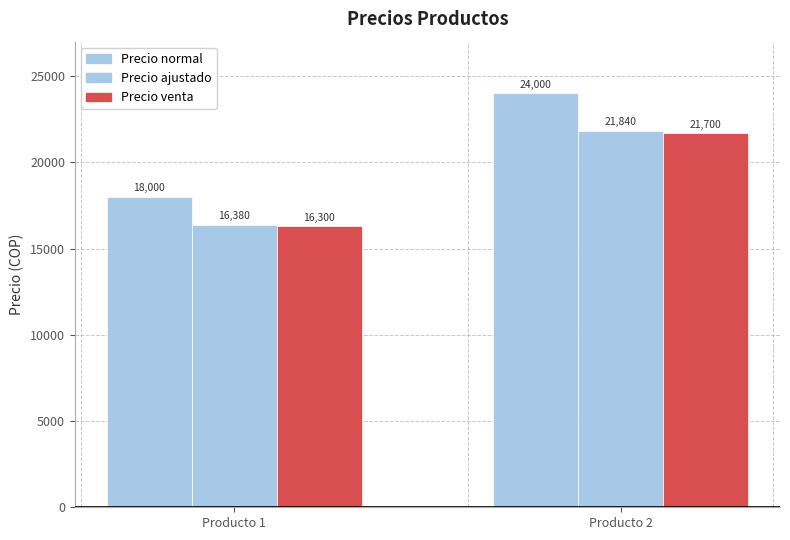

Are the bars grouped side by side (vs. stacked)?

Yes